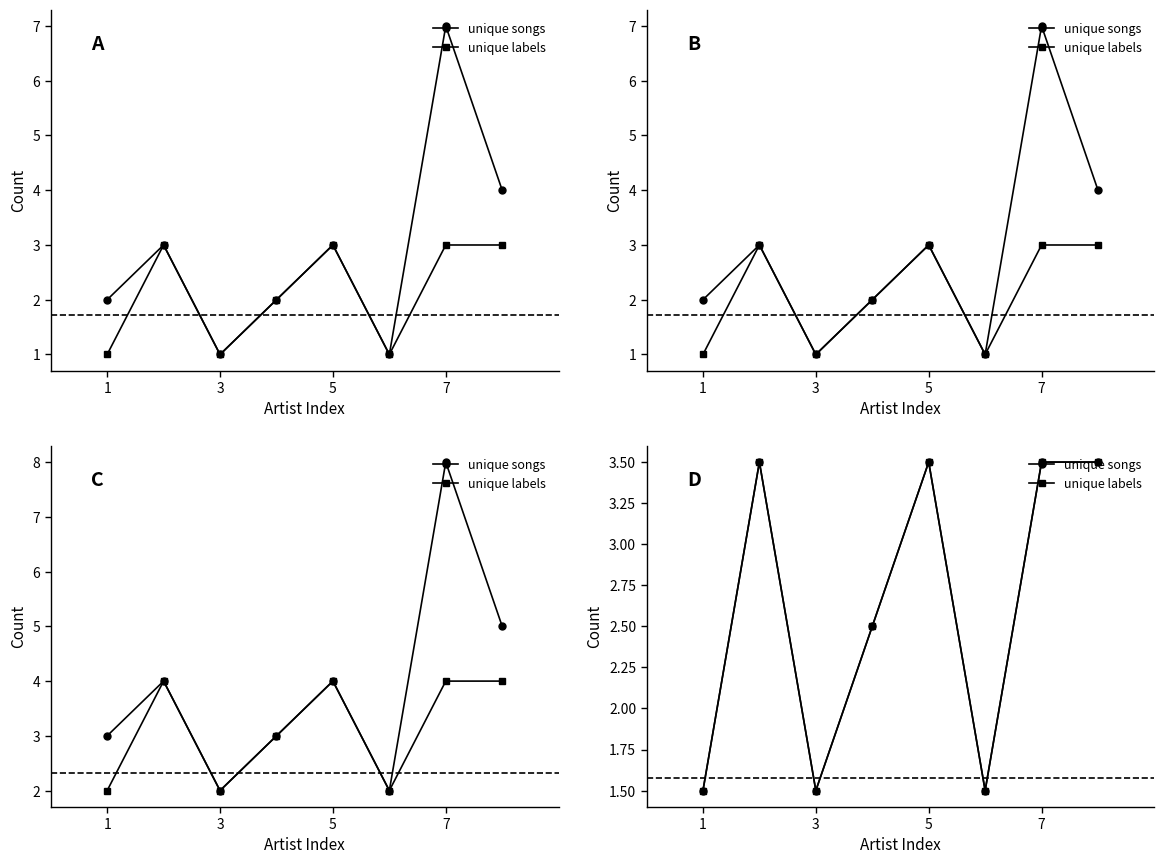

In unique songs, how many points are higher than both neighbors (excluding endpoints)?

2